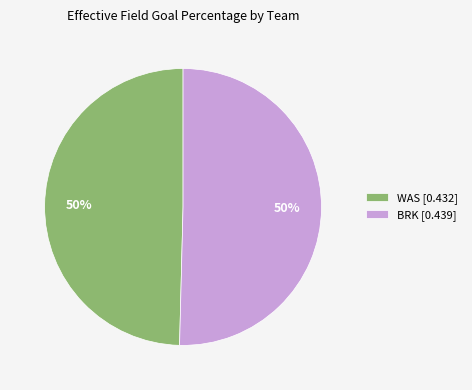

How many segments does this pie chart have?

2